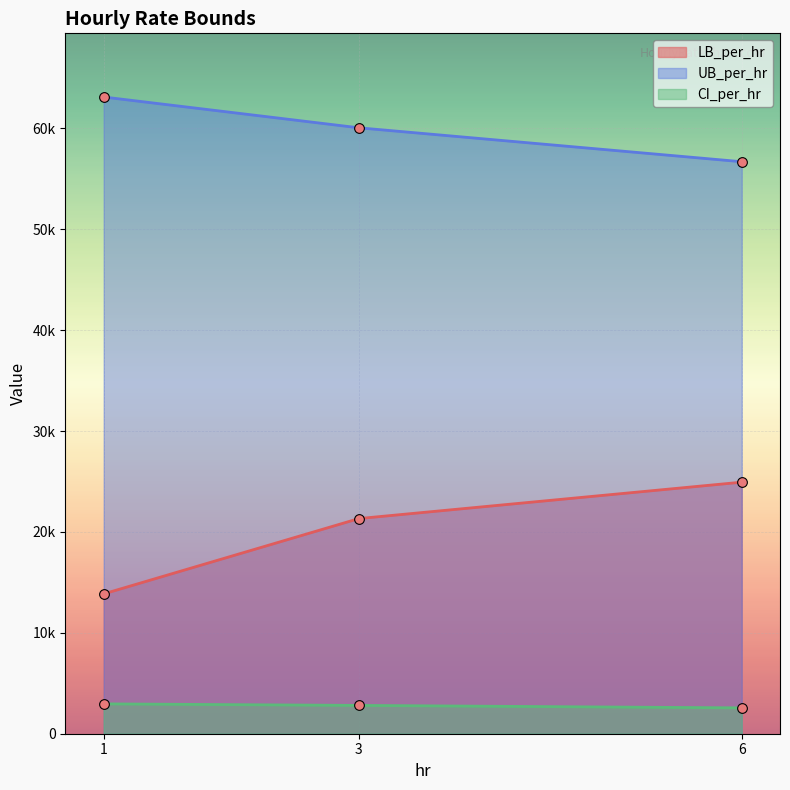

At which label does UB_per_hr reach its minimum?

6